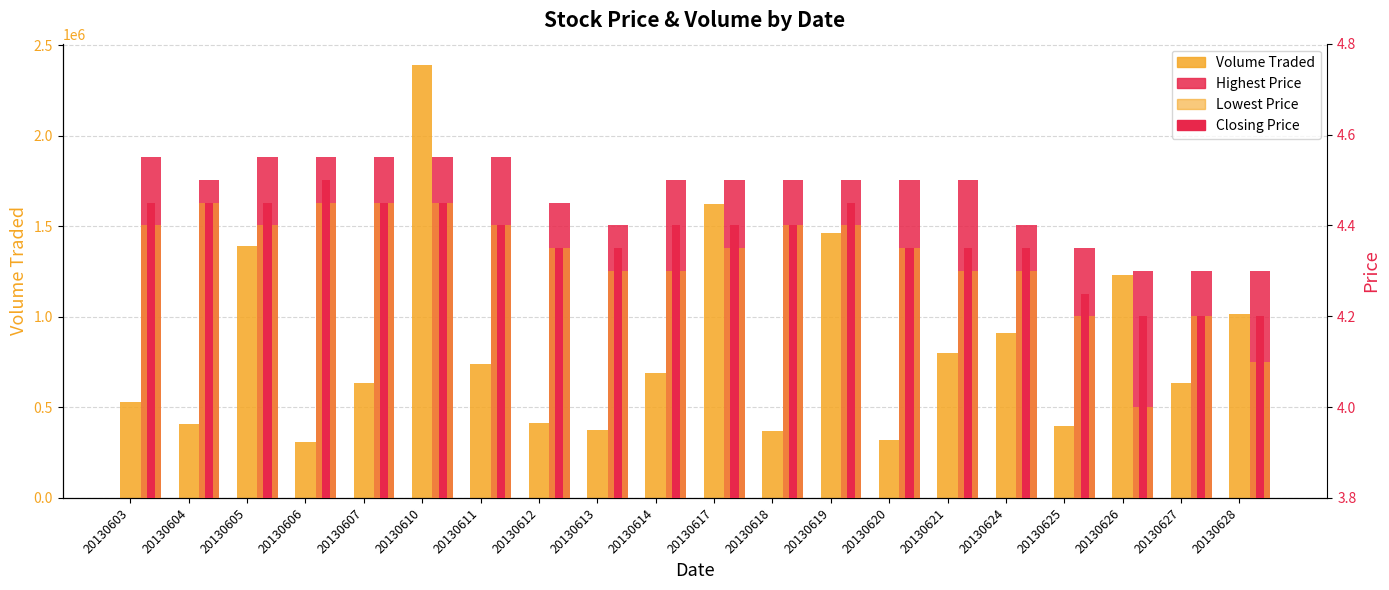

What is the value of the Volume Traded bar at the 15th from the left?

799100.0